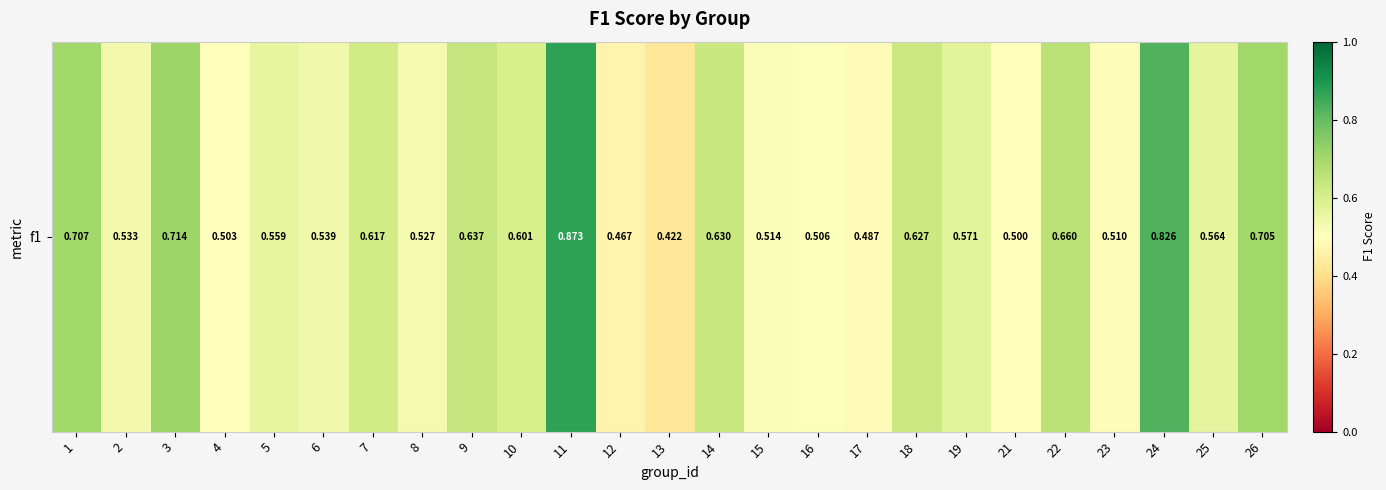

Is it true that the value at 16 is 0.5?

True